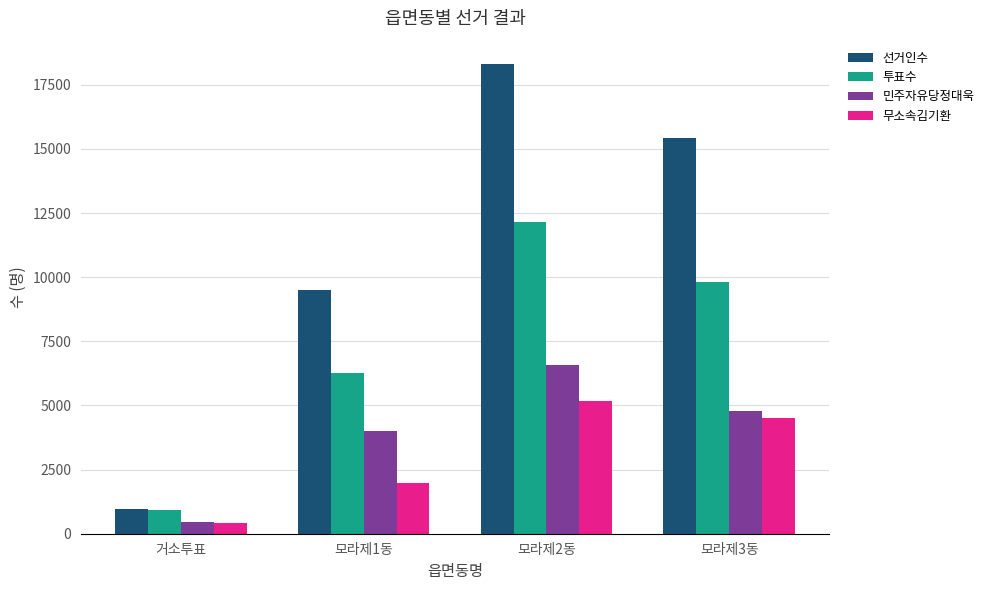

How many bars are there in each group?

4